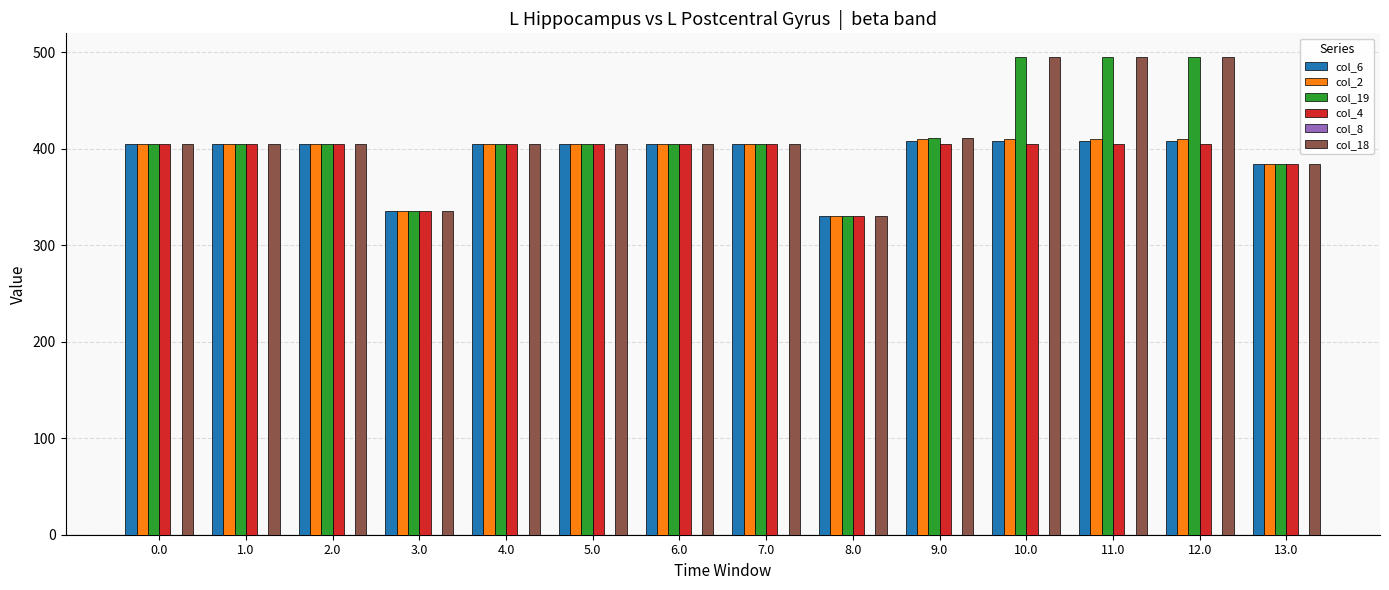

True or false: col_6 has a value of 199.6 at 11.0.

False